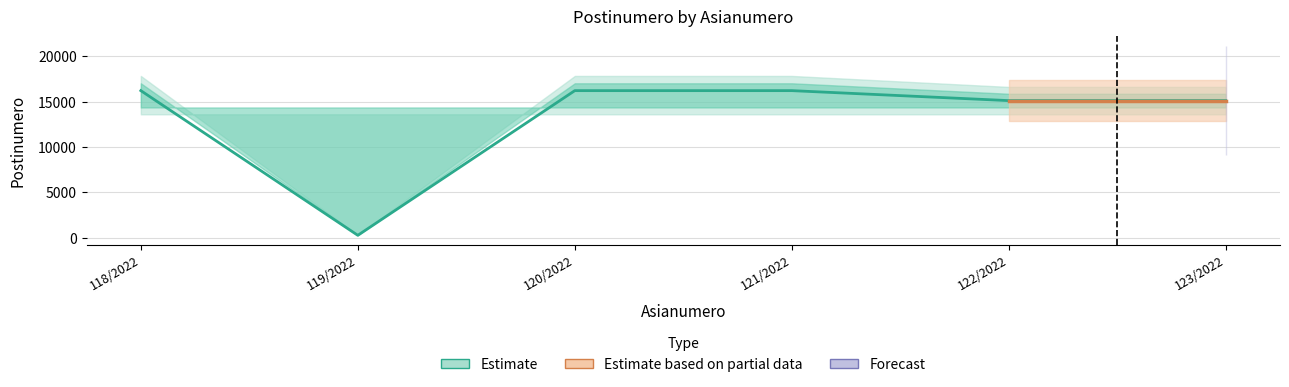

Between which two adjacent categories do Postinumero_lower and Postinumero_mid first intersect?

118/2022 and 119/2022